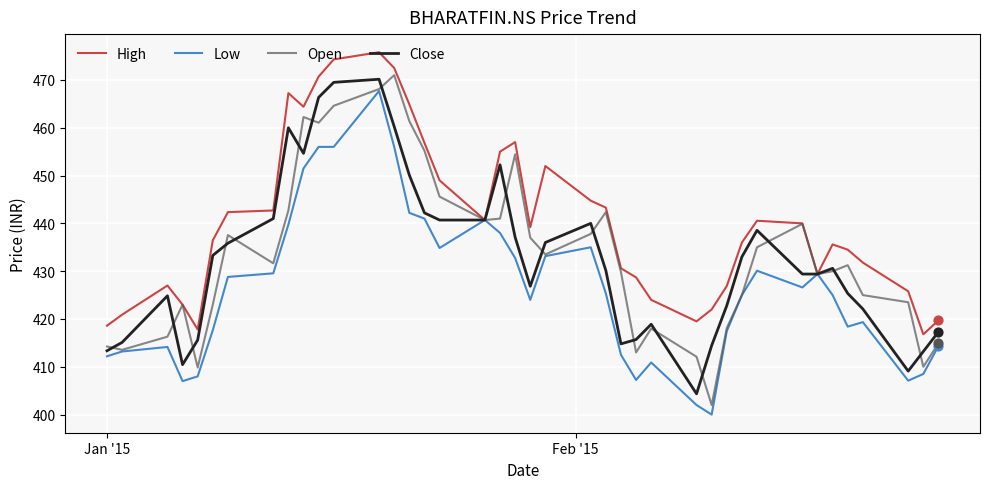

Which series has the largest total across all categories?

High